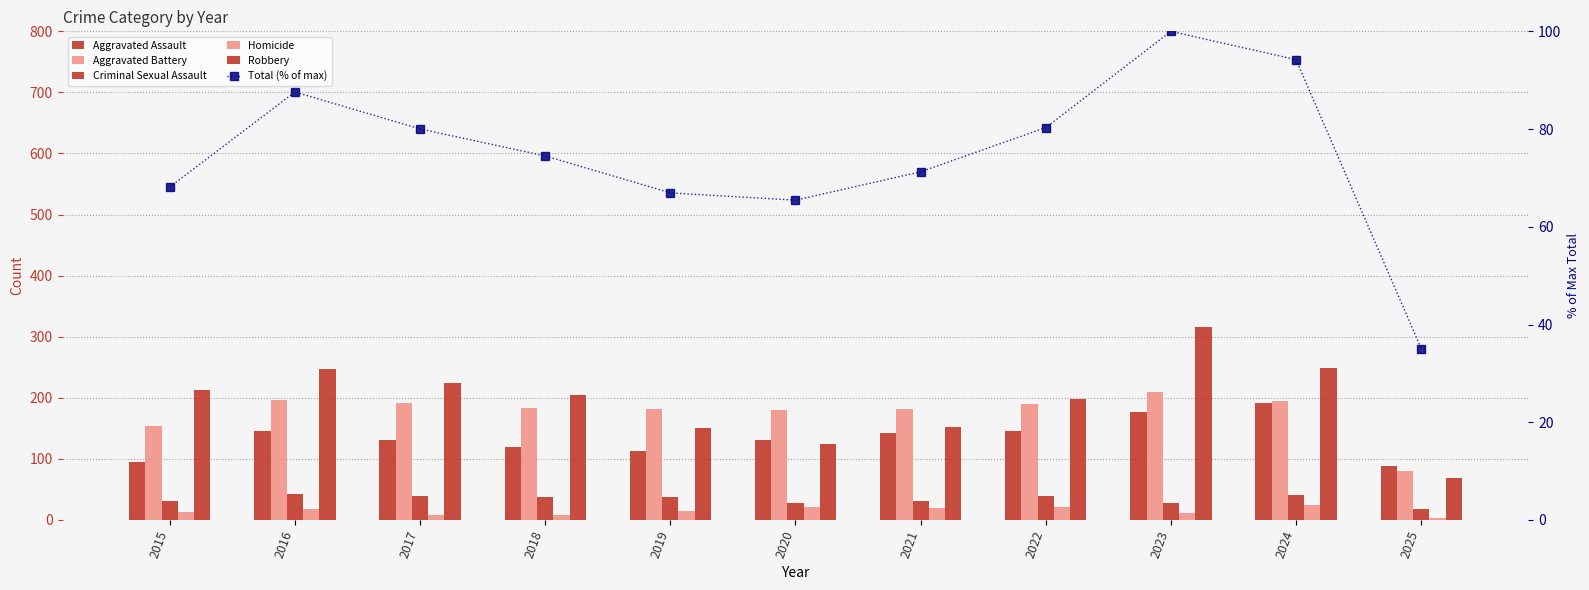

What is the difference between the second highest and minimum values in the Homicide series?

18.0